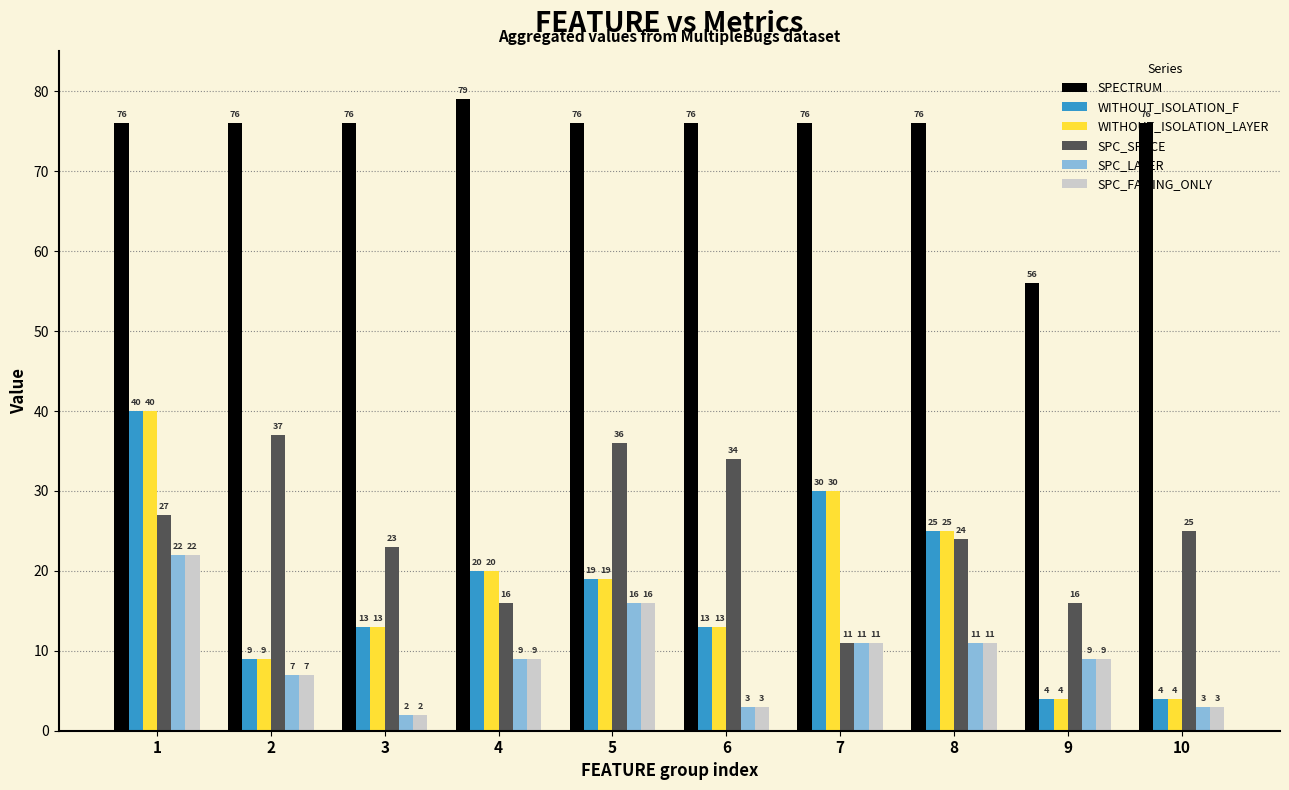

True or false: WITHOUT_ISOLATION_LAYER has a value of 36 at 8.

False